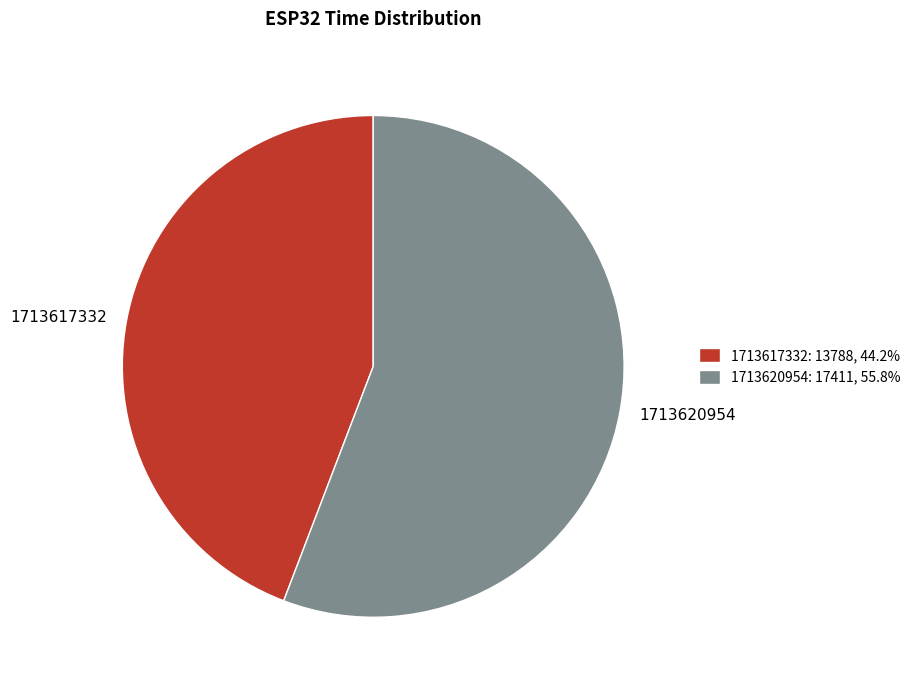

Combined, do 1713617332 and 1713620954 account for over 50%?

Yes